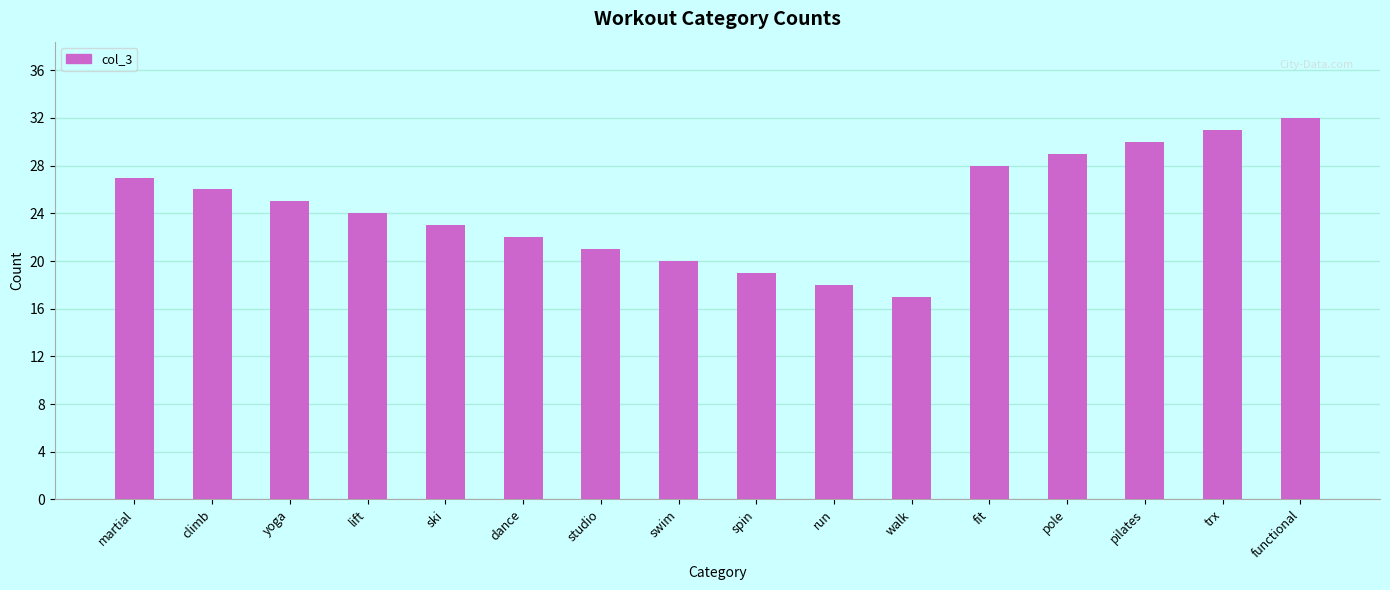

Reading right to left, transcribe all the data shown in this chart.

functional=32	trx=31	pilates=30	pole=29	fit=28	walk=17	run=18	spin=19	swim=20	studio=21	dance=22	ski=23	lift=24	yoga=25	climb=26	martial=27